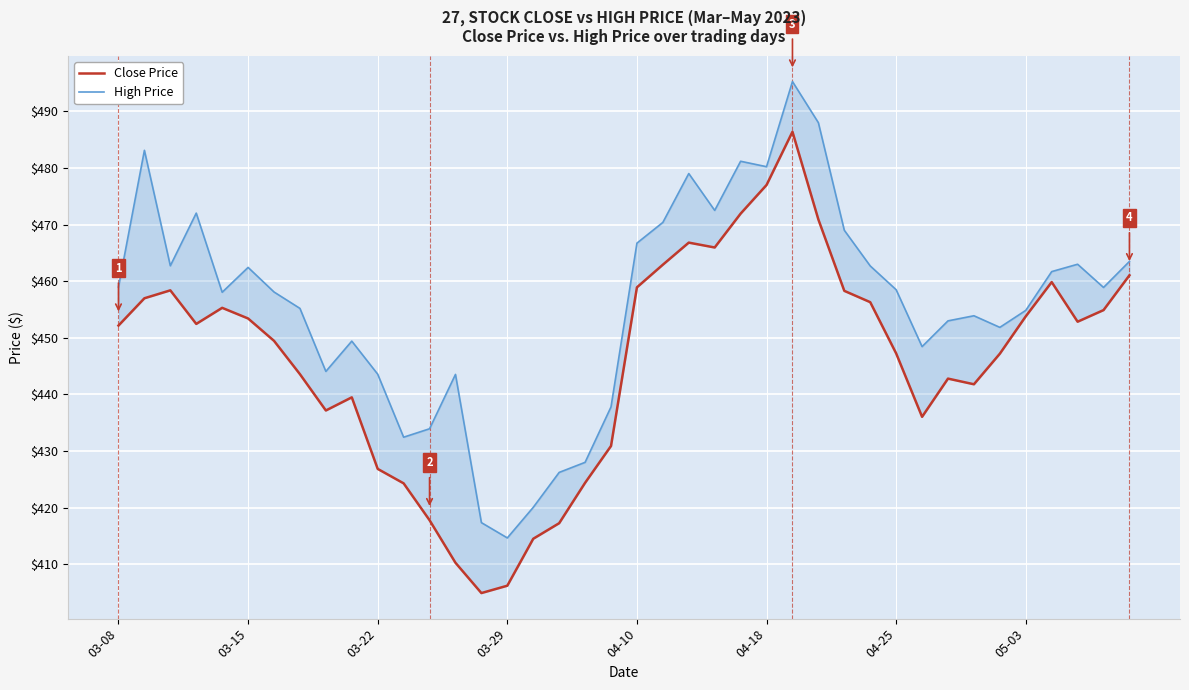

What is the label of the 18th point from the left?

17